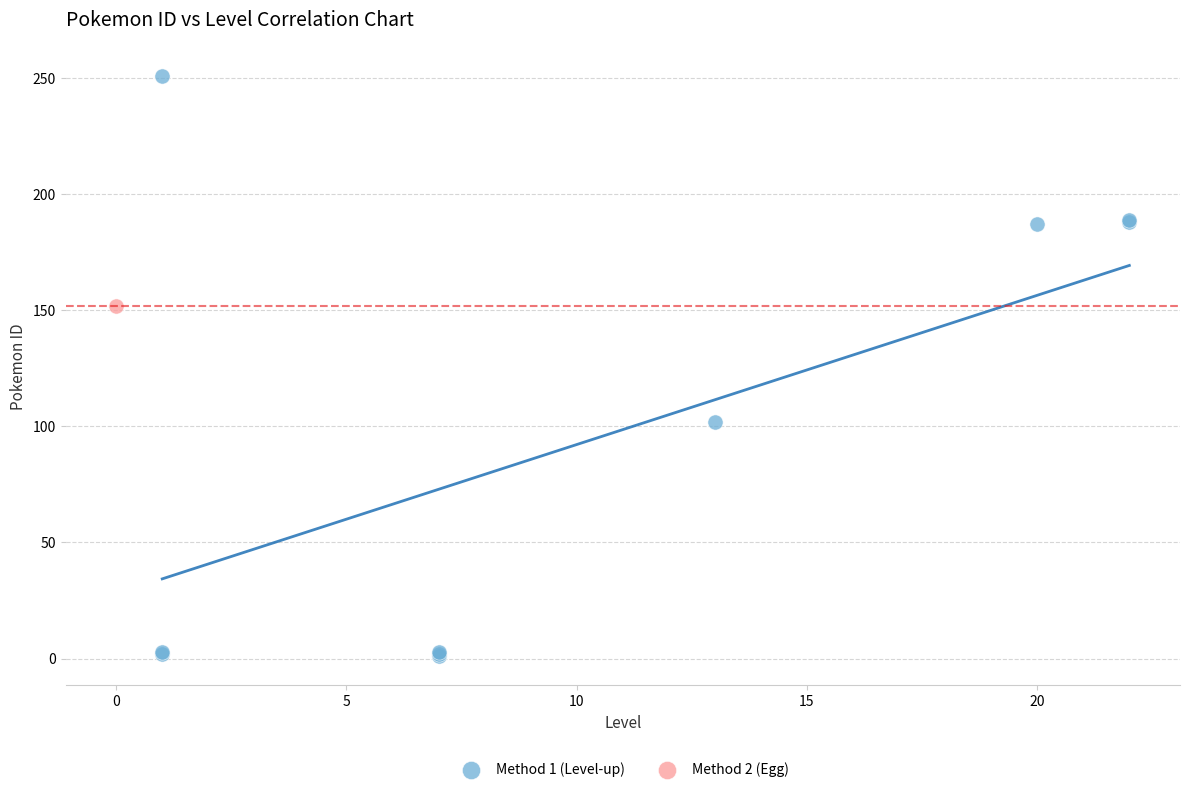

What are all the series names shown in the legend?

Method 1 (Level-up), Method 2 (Egg)